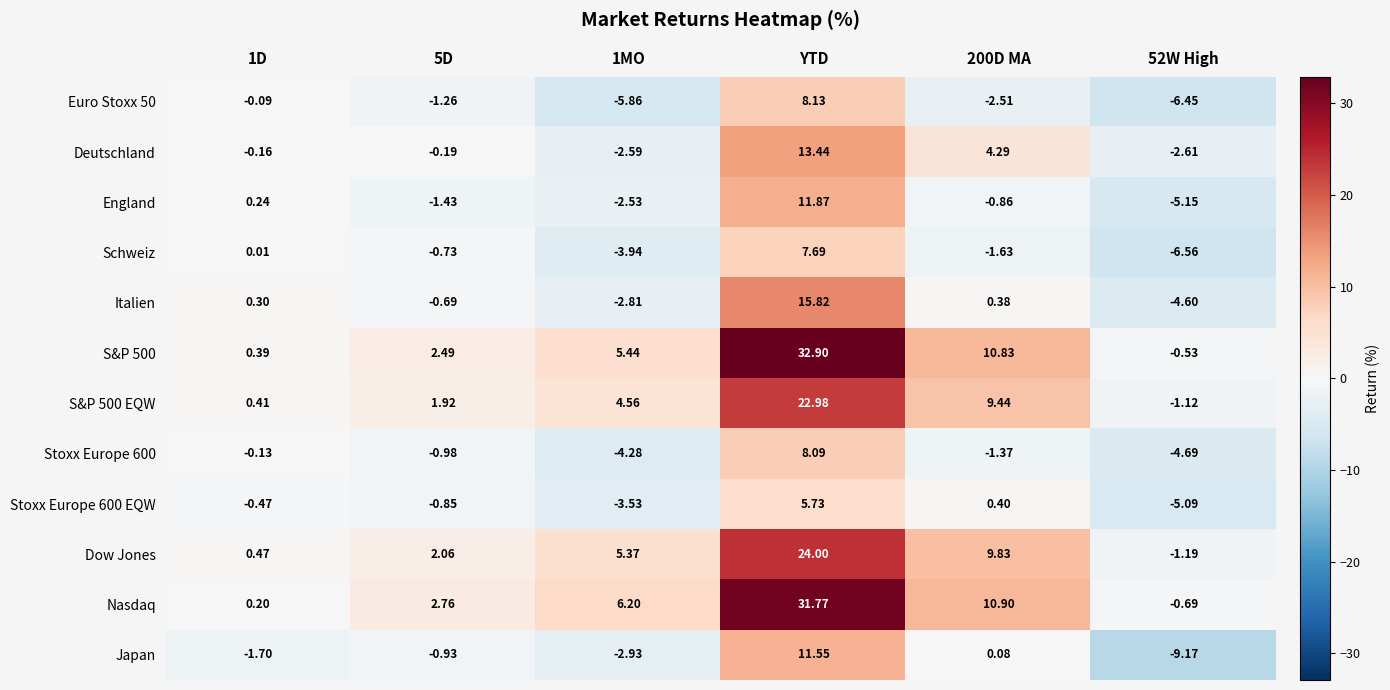

At how many categories does at least one series exceed 29?

1